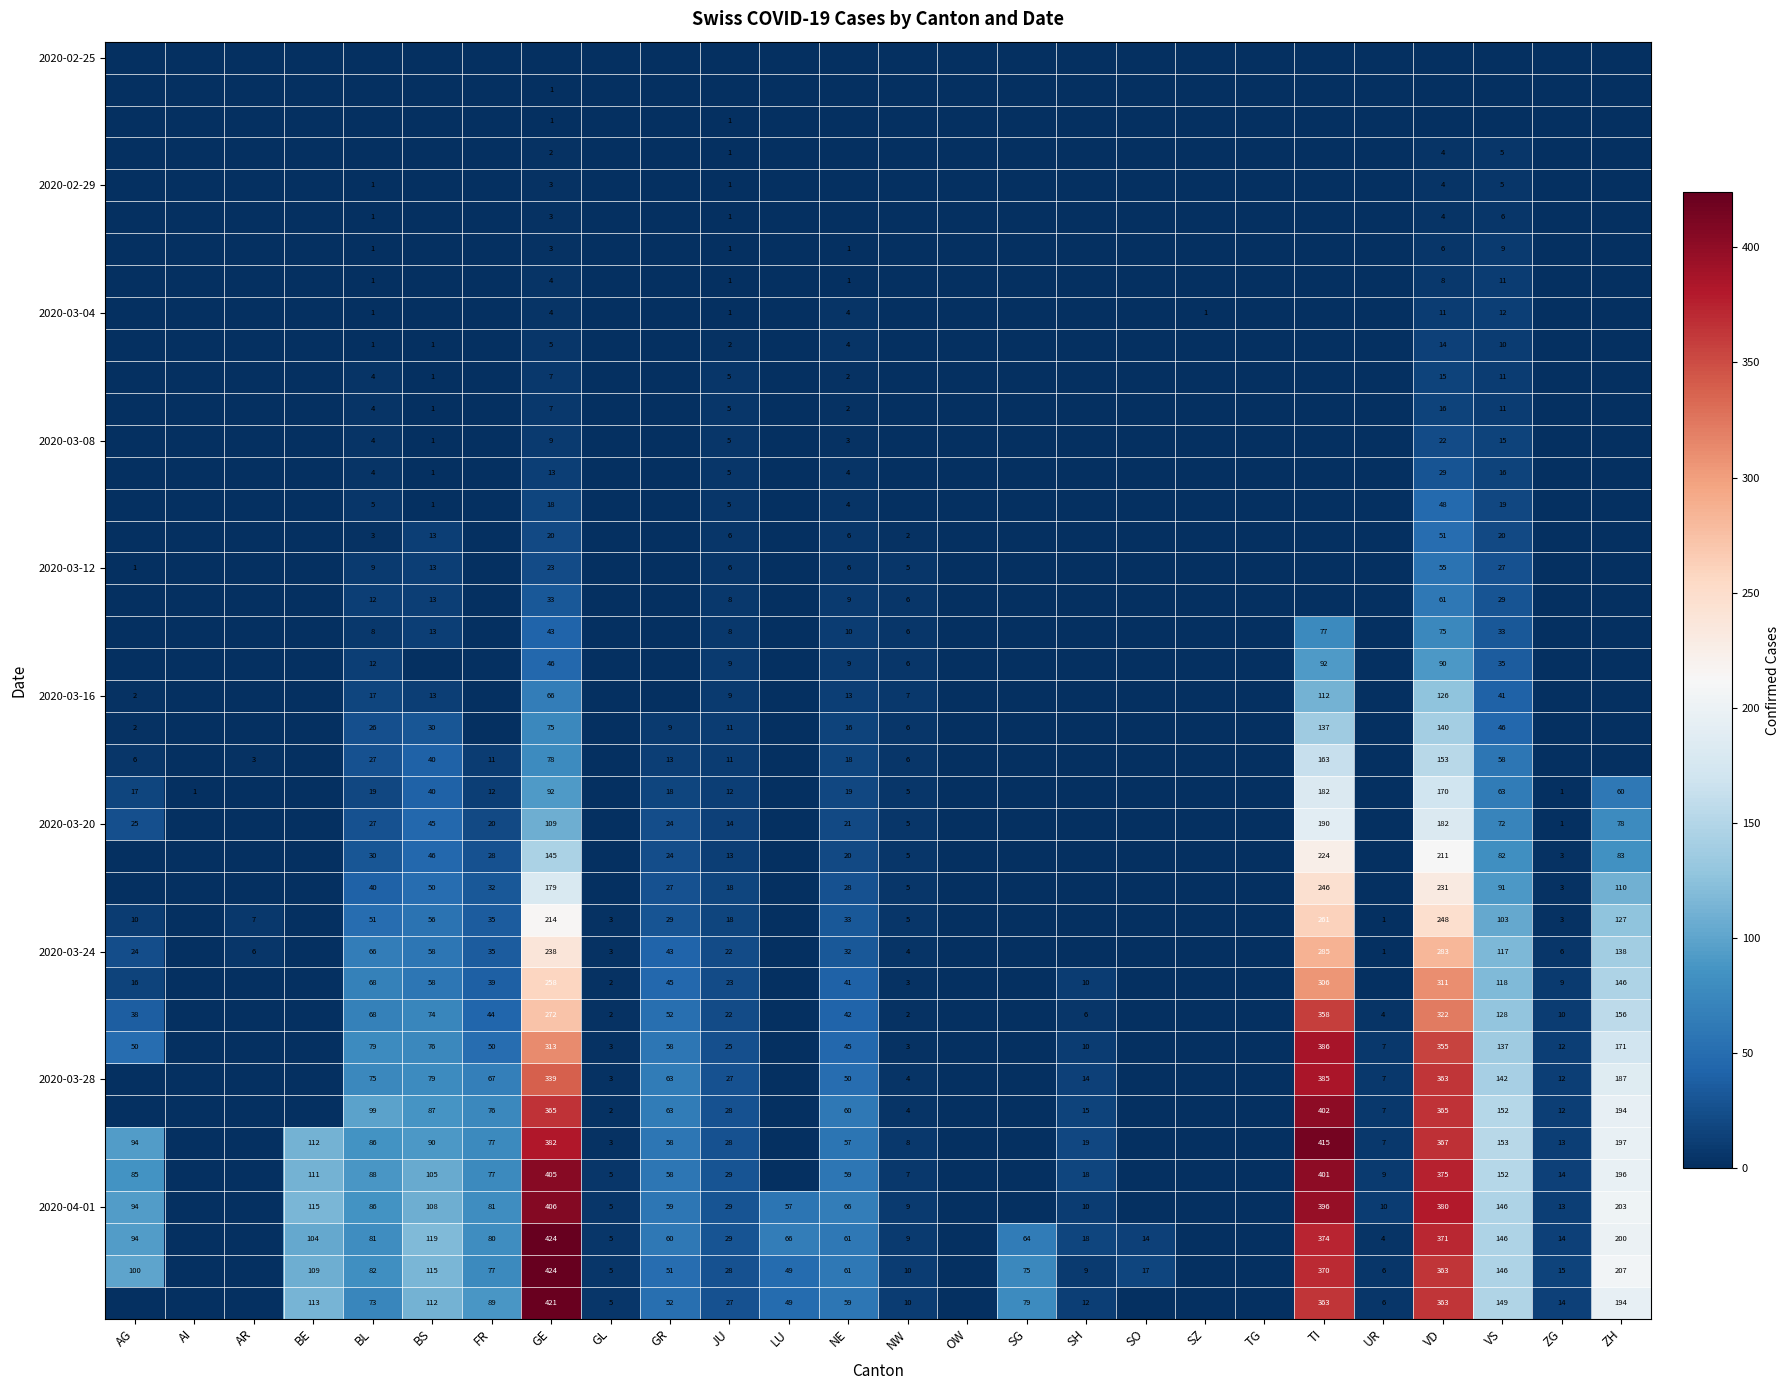

What is the difference between the 2020-04-01 values at SH and GR?

49